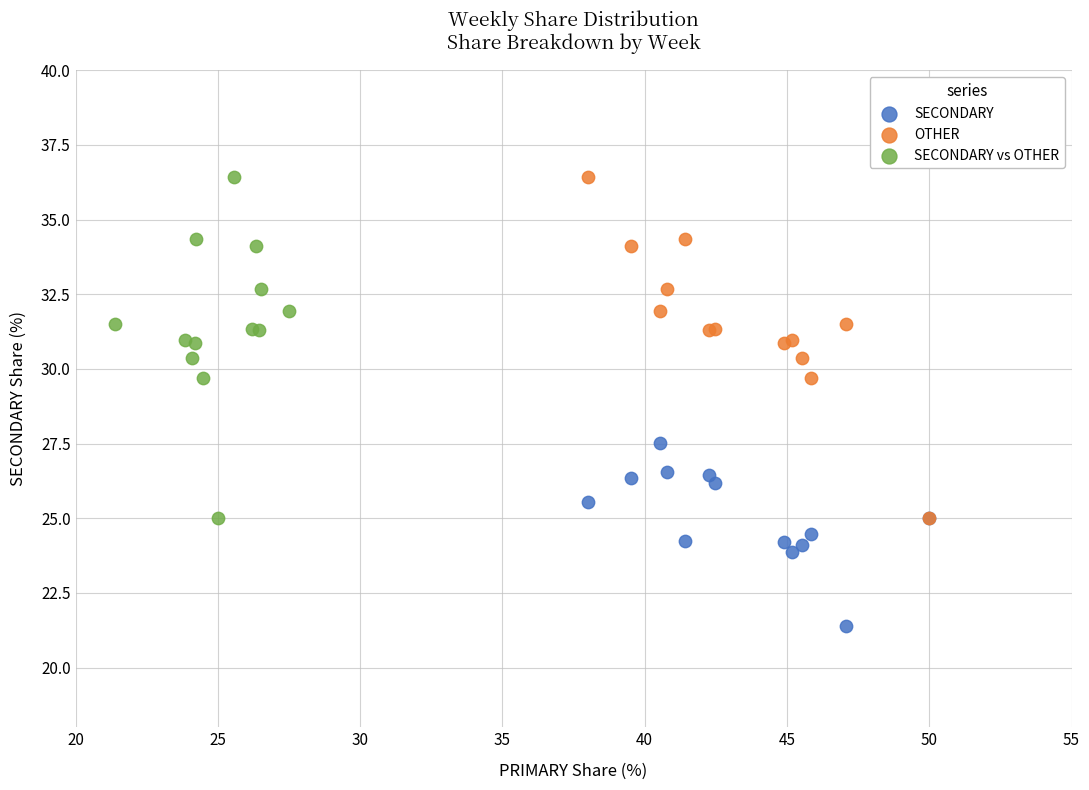

Which series reaches the minimum Y coordinate?

SECONDARY